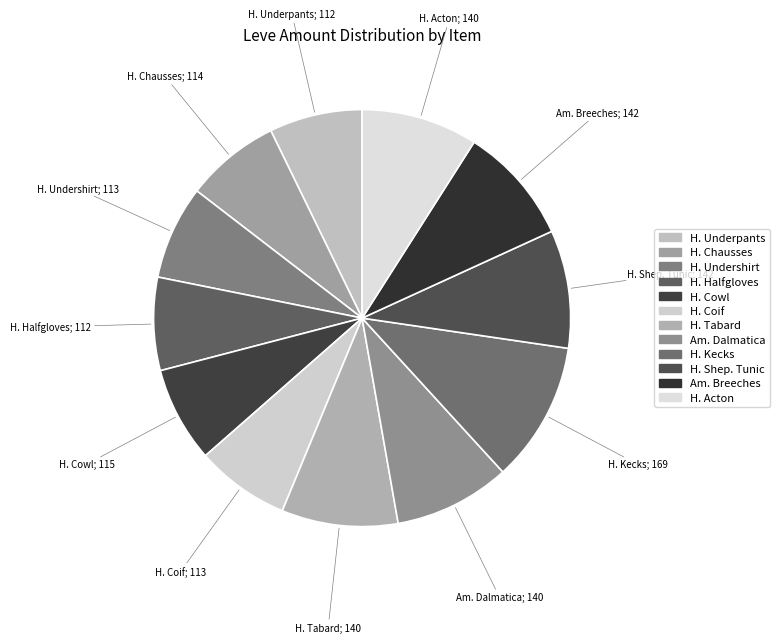

Which category has the biggest portion of the pie?

Hempen Kecks